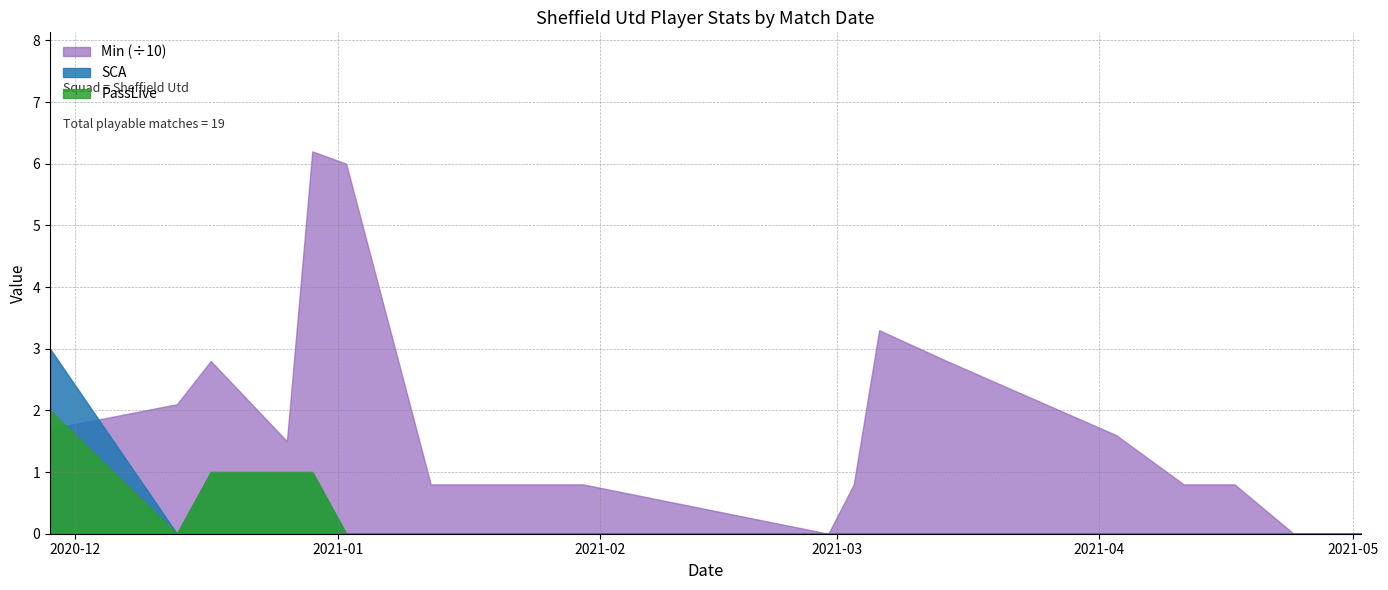

What are all the series names shown in the legend?

Min (÷10), SCA, PassLive